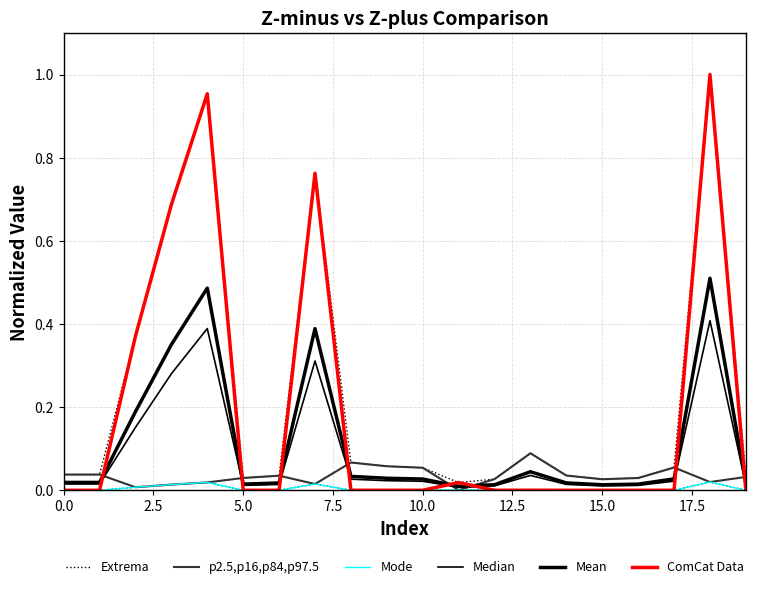

At 7.5, list the series in order from largest to smallest.

ComCat Data, Mean, Median, Extrema, p2.5,p16,p84,p97.5, Mode